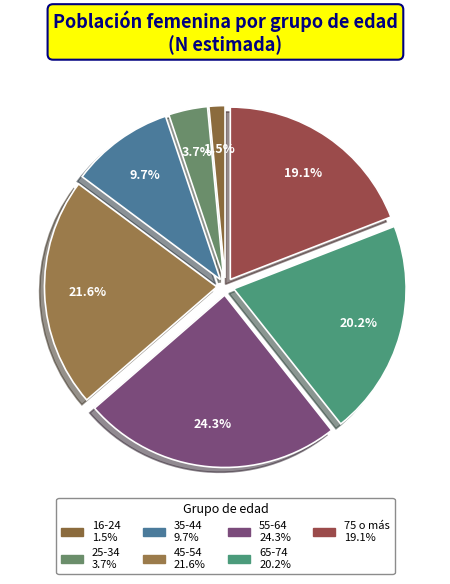

Which category has the smallest portion of the pie?

16-24